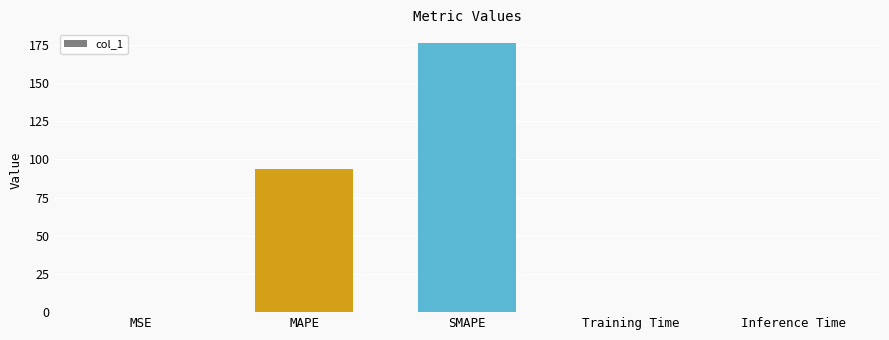

What is the sum of the values at SMAPE and MAPE?

270.0